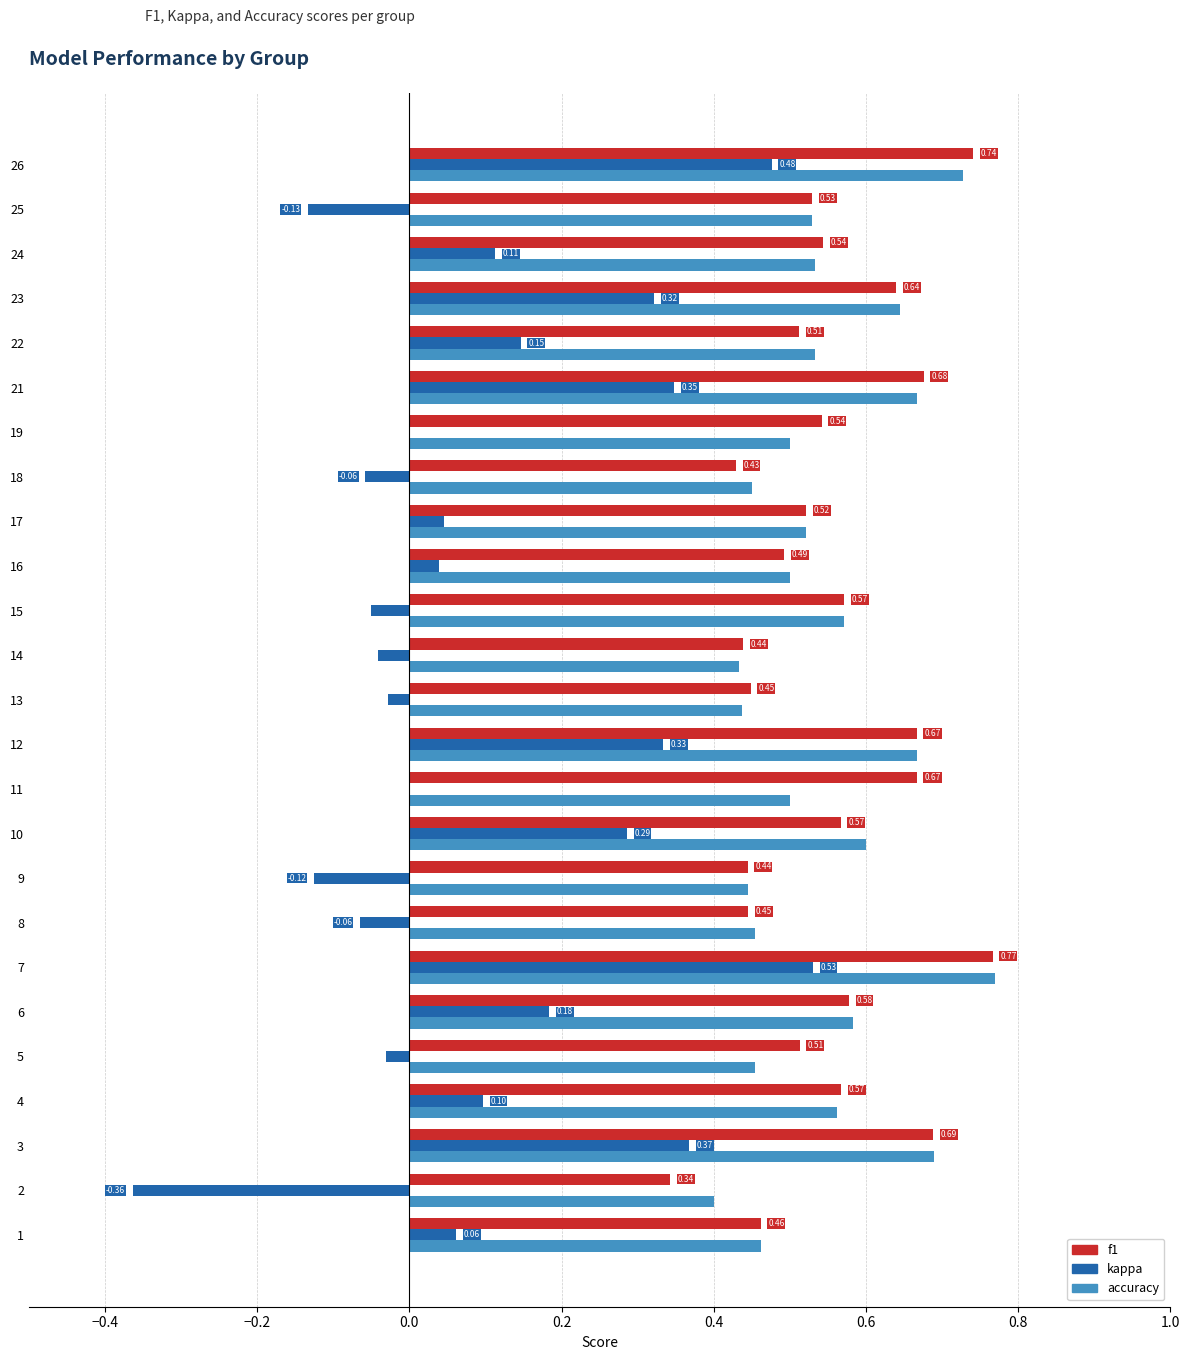

Which series has the largest total across all categories?

f1